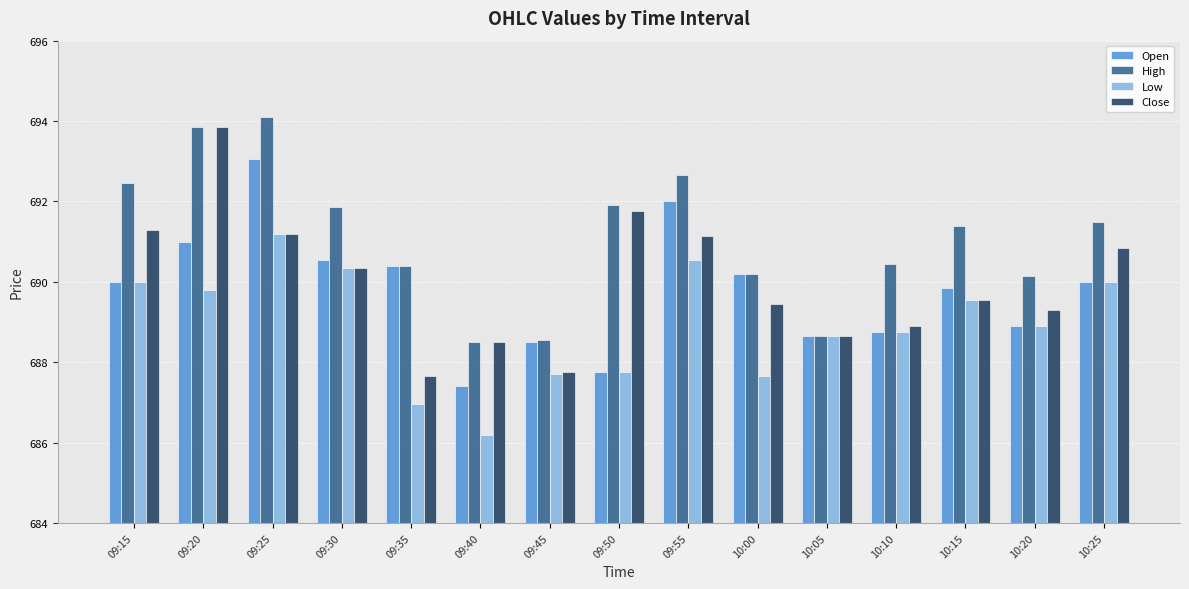

Between 09:40 and 10:05, which series saw the biggest shift?

Low